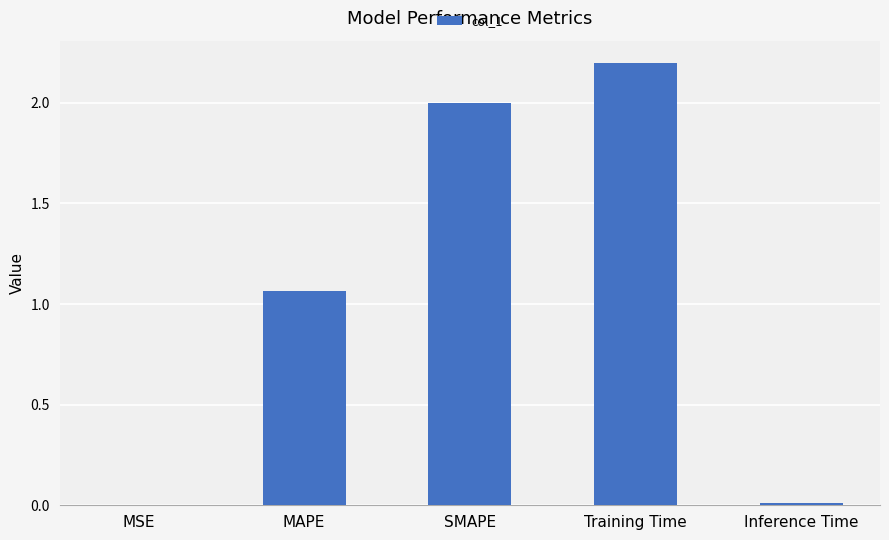

Is it true that the value at Training Time is 2.2?

True